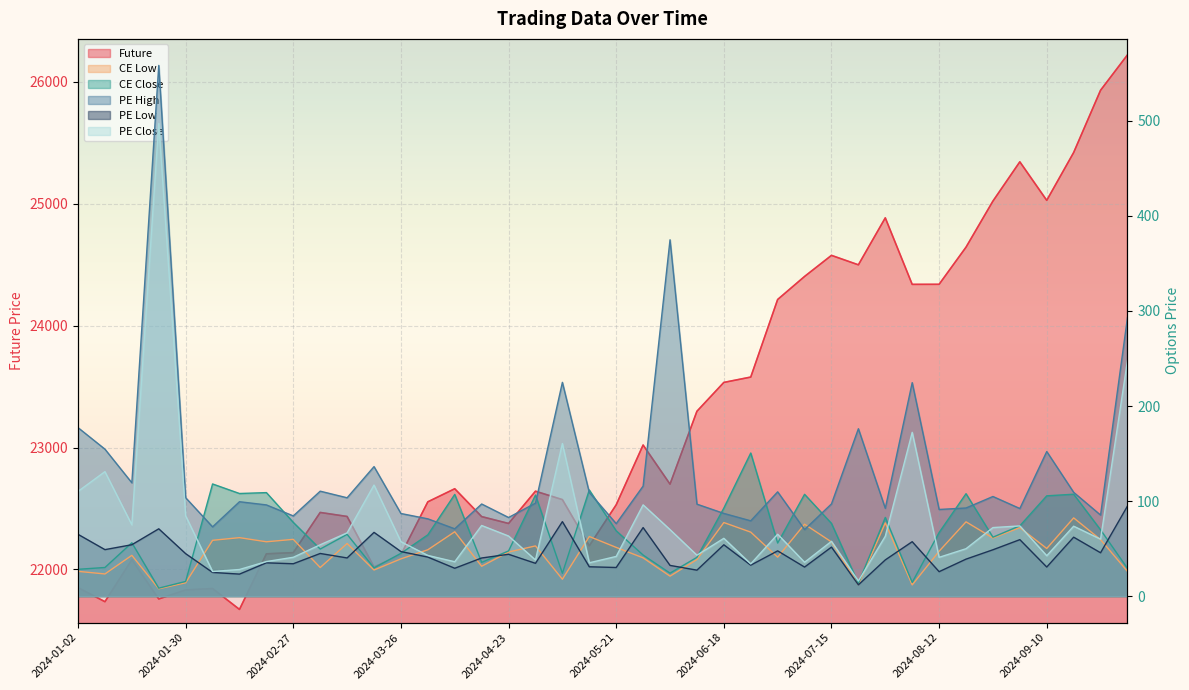

Which category has the highest value in the PE Close series?

2024-01-23